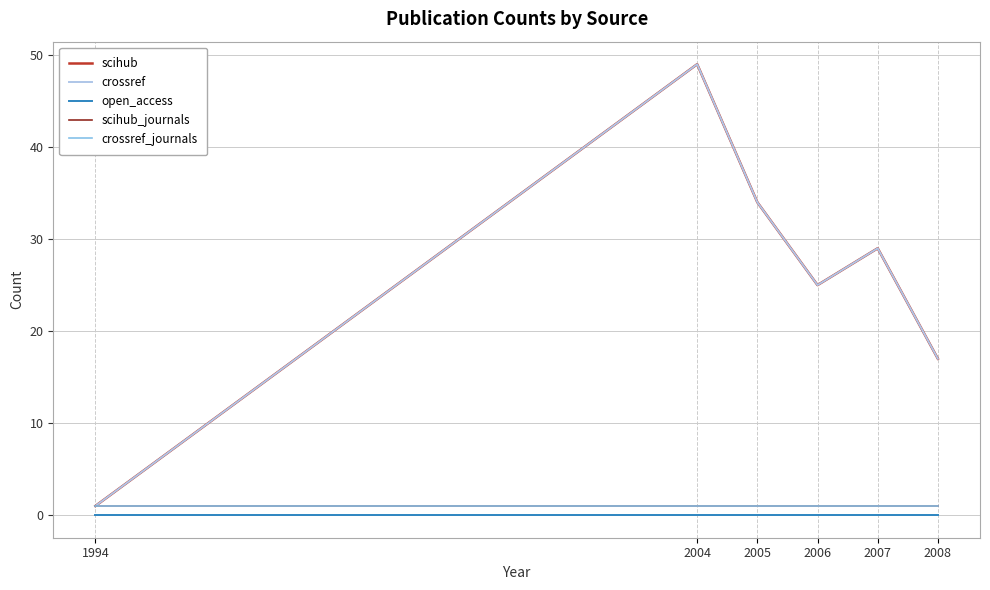

List the labels in order of scihub value, largest first.

2004, 2005, 2007, 2006, 2008, 1994